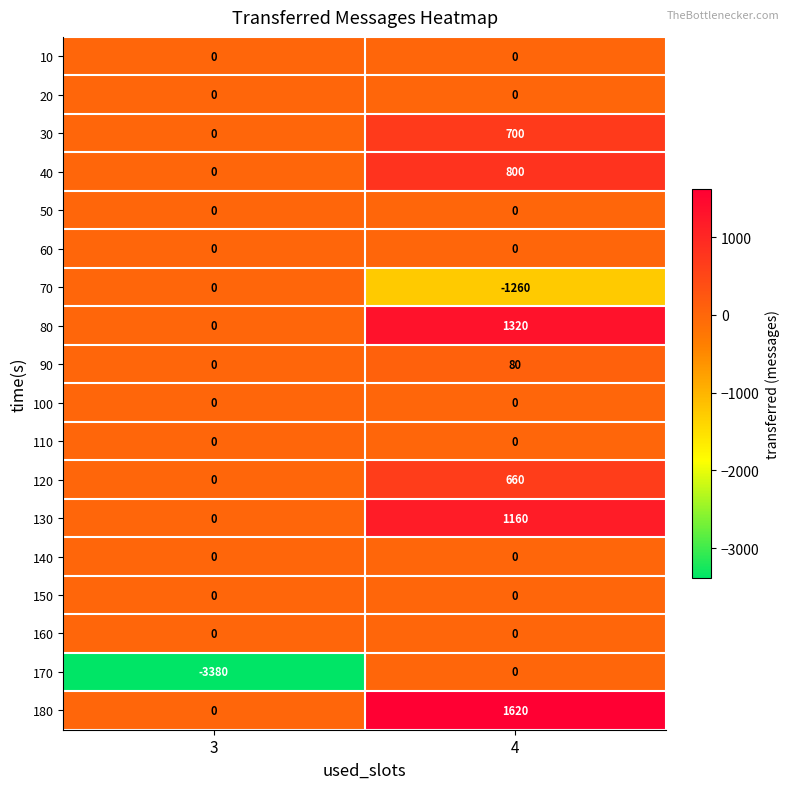

Which label corresponds to the largest value in the chart?

4